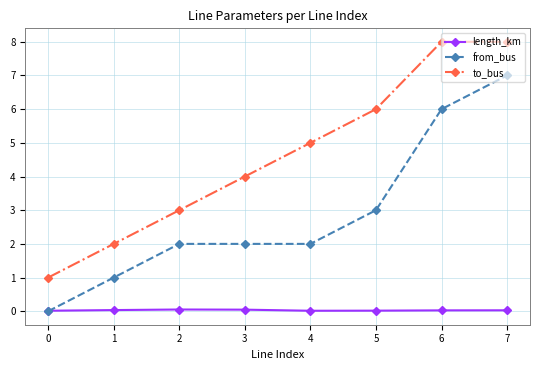

List the series in order of their overall mean, highest first.

to_bus, from_bus, length_km